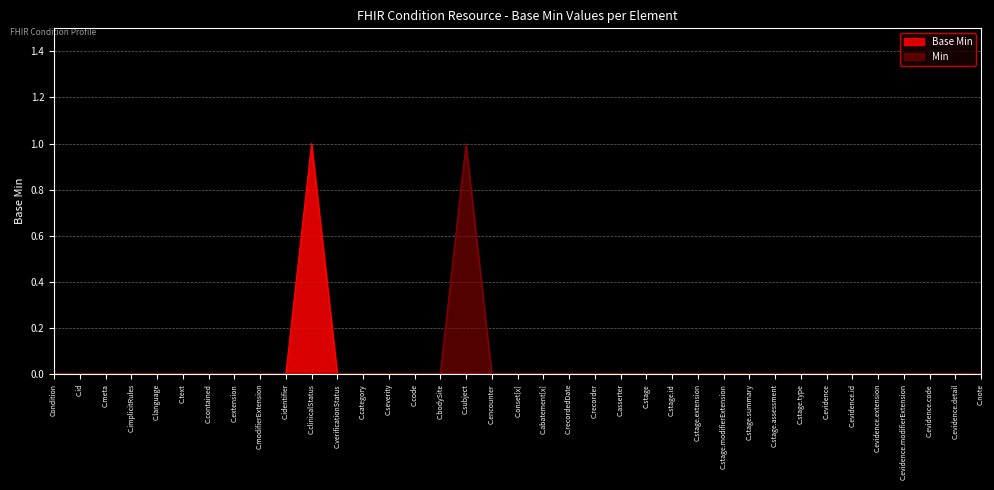

True or false: Min has a value of 0 at C.identifier.

True